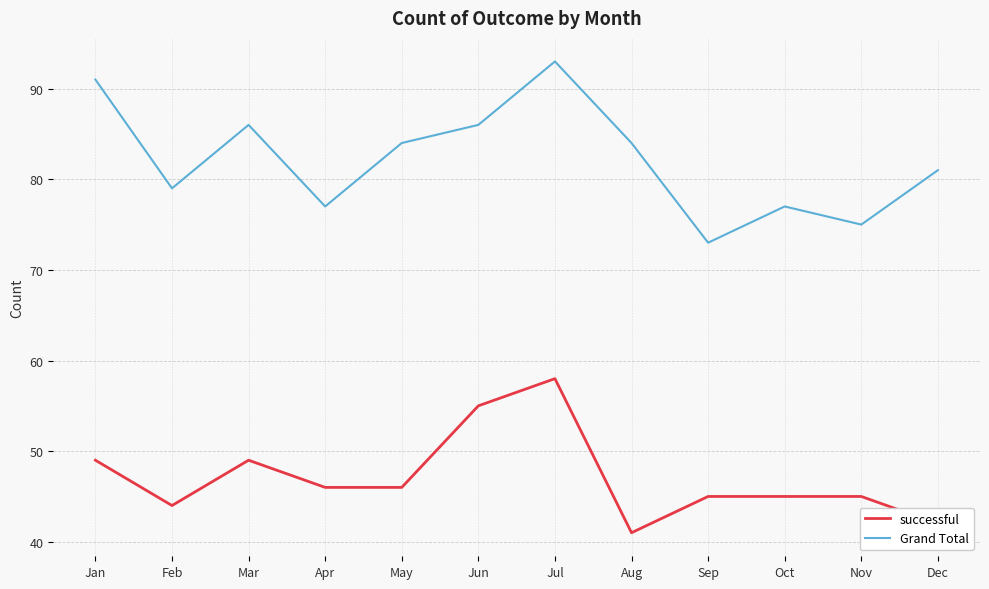

Where is the first local minimum for successful?

Feb